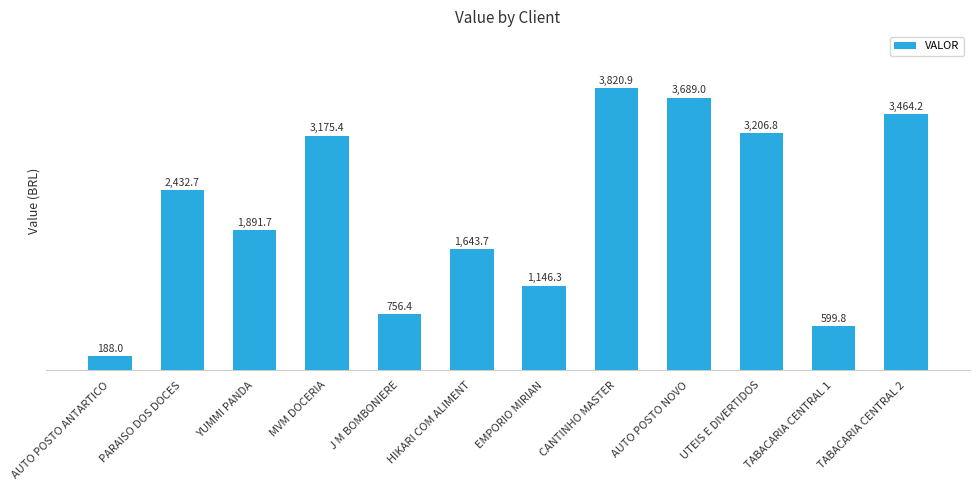

What is the label of the 1st bar from the right?

TABACARIA CENTRAL 2